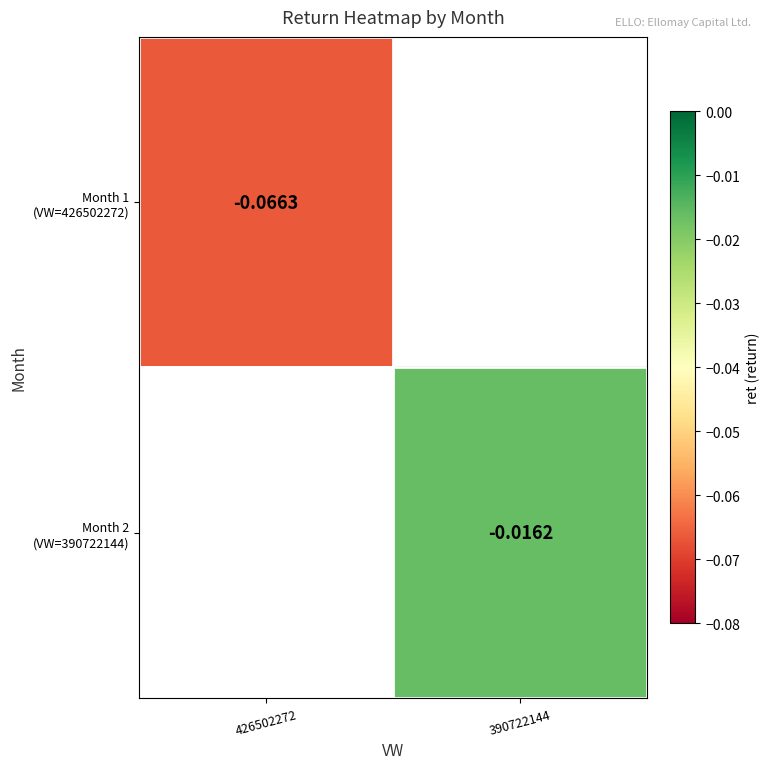

List the series in order of their overall mean, highest first.

Month 1 (VW=426502272), Month 2 (VW=390722144)